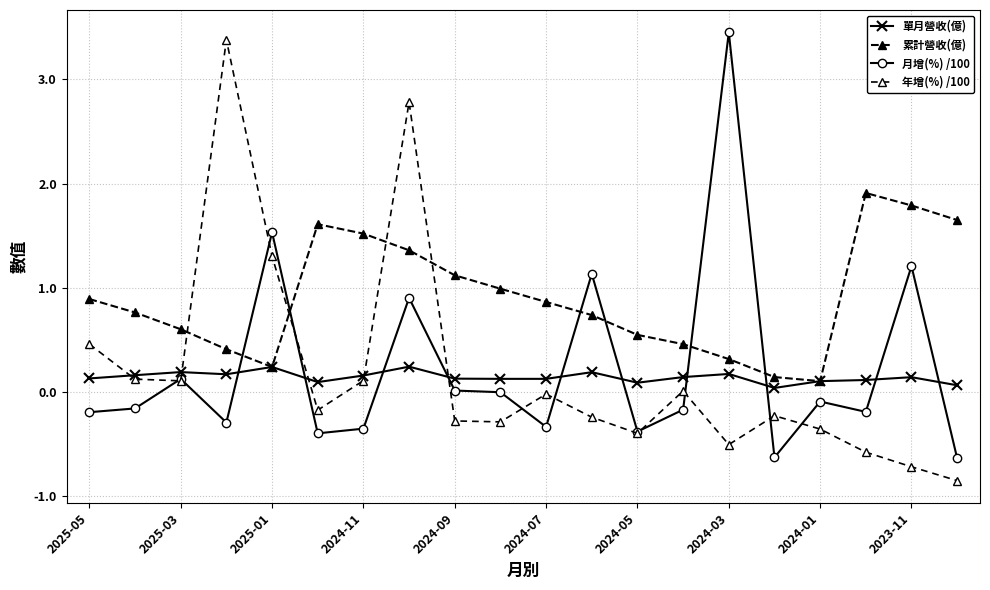

What is the sum of all 單月營收(億) values?

2.8